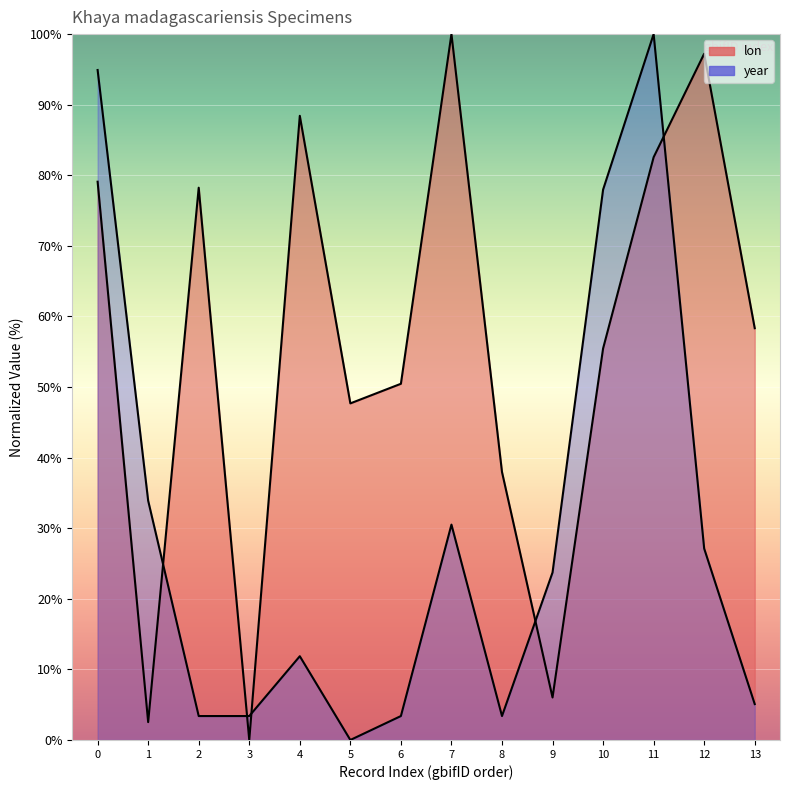

What is the maximum value shown in the chart?

100.0